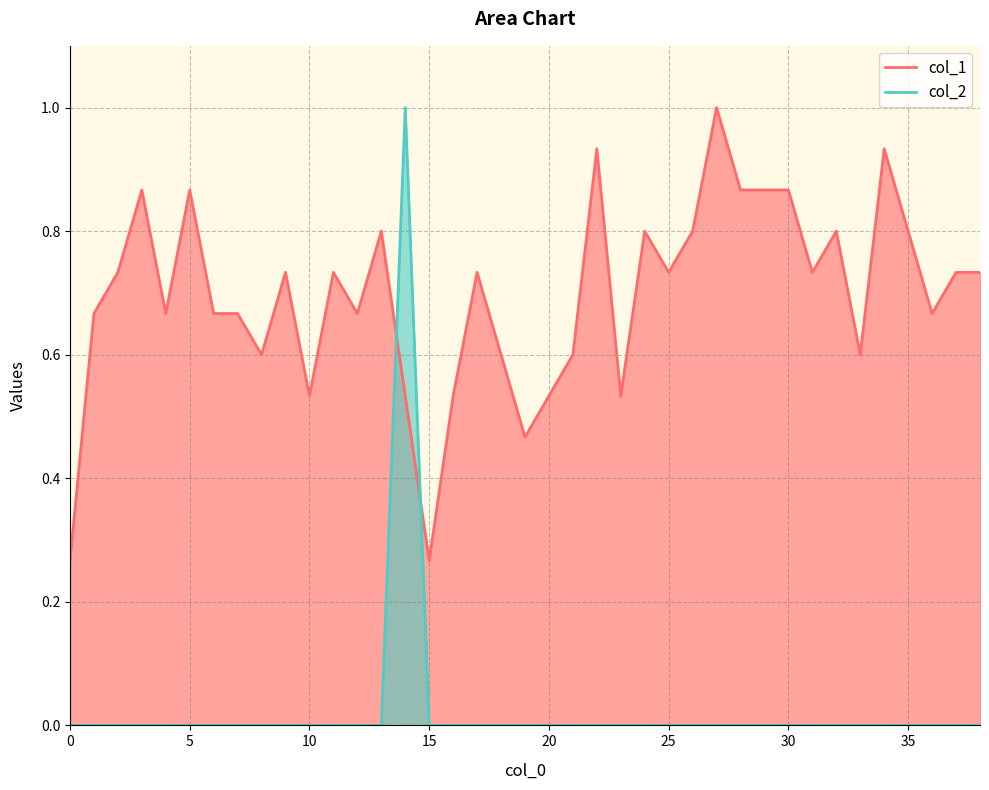

Reading right to left, extract all data points from this chart.

col_1: 38=0.7	37=0.7	36=0.7	35=0.8	34=0.9	33=0.6	32=0.8	31=0.7	30=0.9	29=0.9	28=0.9	27=1.0	26=0.8	25=0.7	24=0.8	23=0.5	22=0.9	21=0.6	20=0.5	19=0.5	18=0.6	17=0.7	16=0.5	15=0.3	14=0.5	13=0.8	12=0.7	11=0.7	10=0.5	9=0.7	8=0.6	7=0.7	6=0.7	5=0.9	4=0.7	3=0.9	2=0.7	1=0.7	0=0.3
col_2: 38=0.0	37=0.0	36=0.0	35=0.0	34=0.0	33=0.0	32=0.0	31=0.0	30=0.0	29=0.0	28=0.0	27=0.0	26=0.0	25=0.0	24=0.0	23=0.0	22=0.0	21=0.0	20=0.0	19=0.0	18=0.0	17=0.0	16=0.0	15=0.0	14=1.0	13=0.0	12=0.0	11=0.0	10=0.0	9=0.0	8=0.0	7=0.0	6=0.0	5=0.0	4=0.0	3=0.0	2=0.0	1=0.0	0=0.0